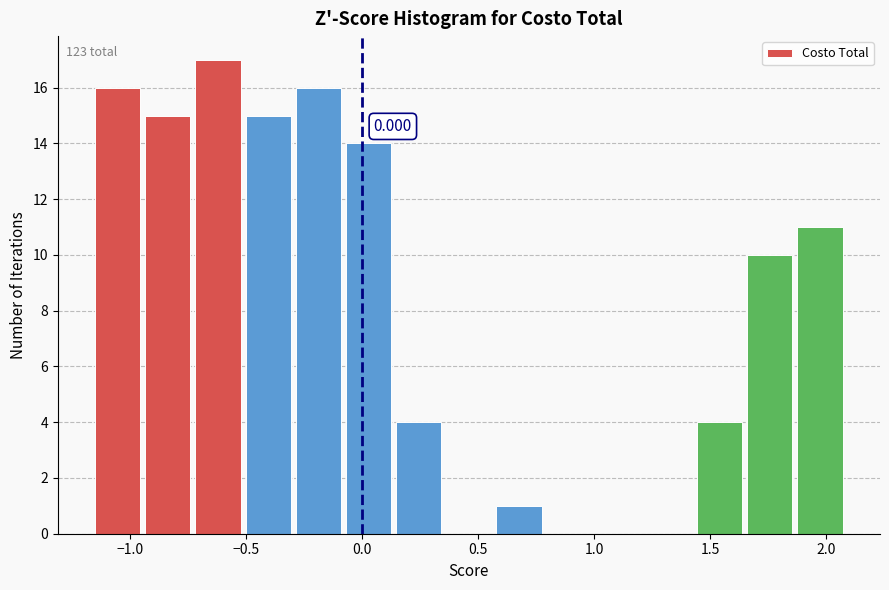

Over which range of the x-axis is the bar tallest?

-0.70 to -0.50